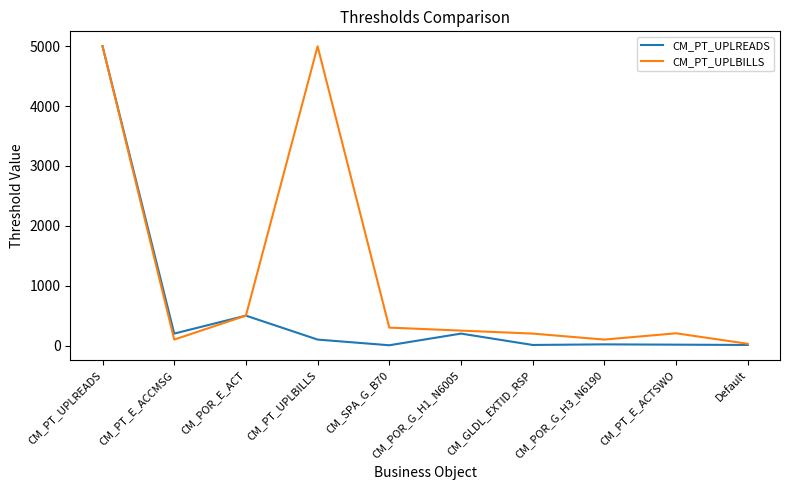

At how many categories does at least one series exceed 523?

2